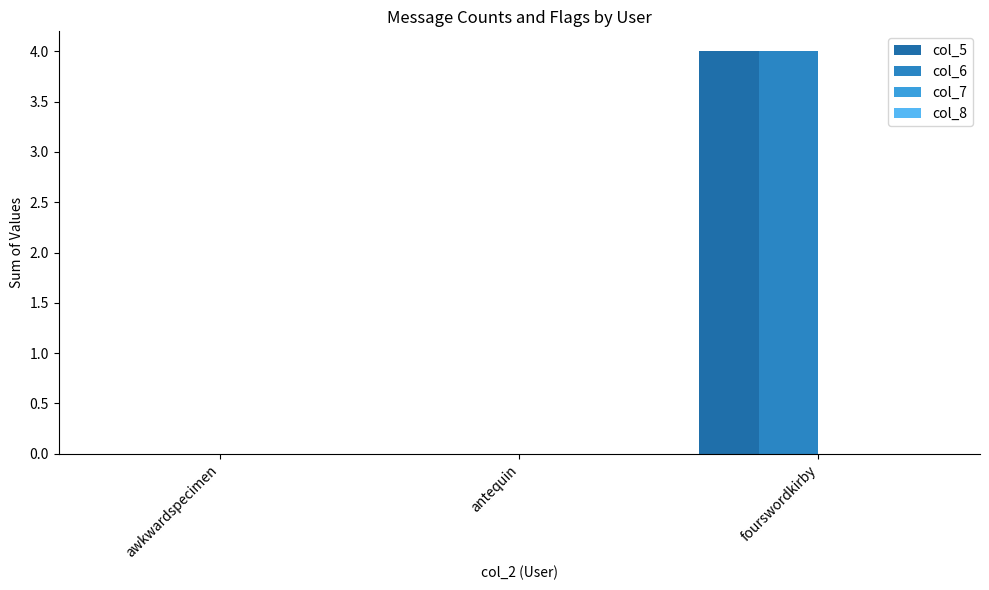

What is the average value of the col_5 series?

1